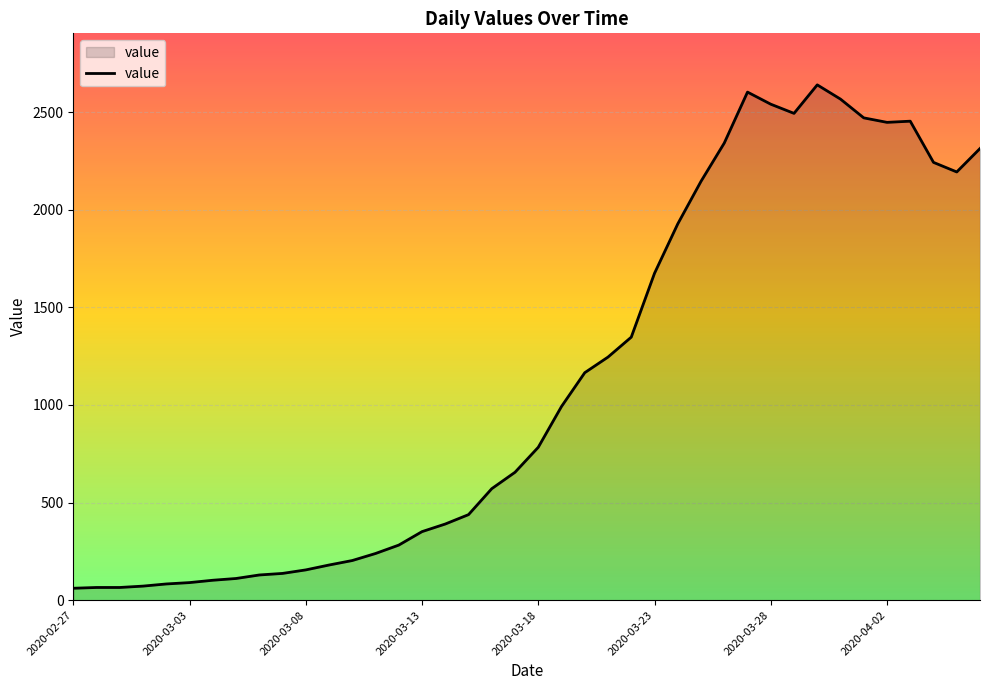

What is the sum of all values?

44956